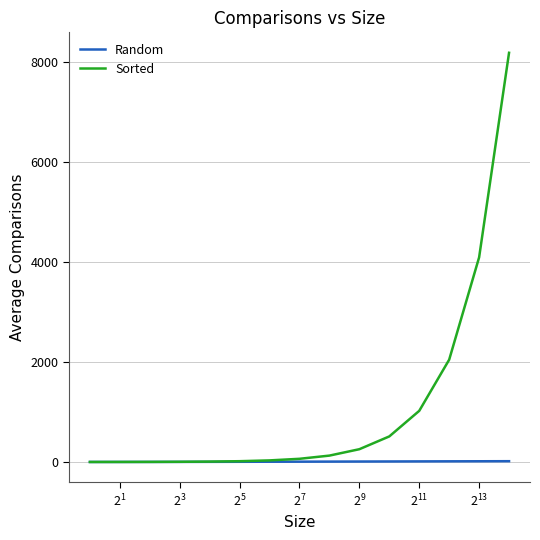

Which series has the widest spread of values?

Sorted